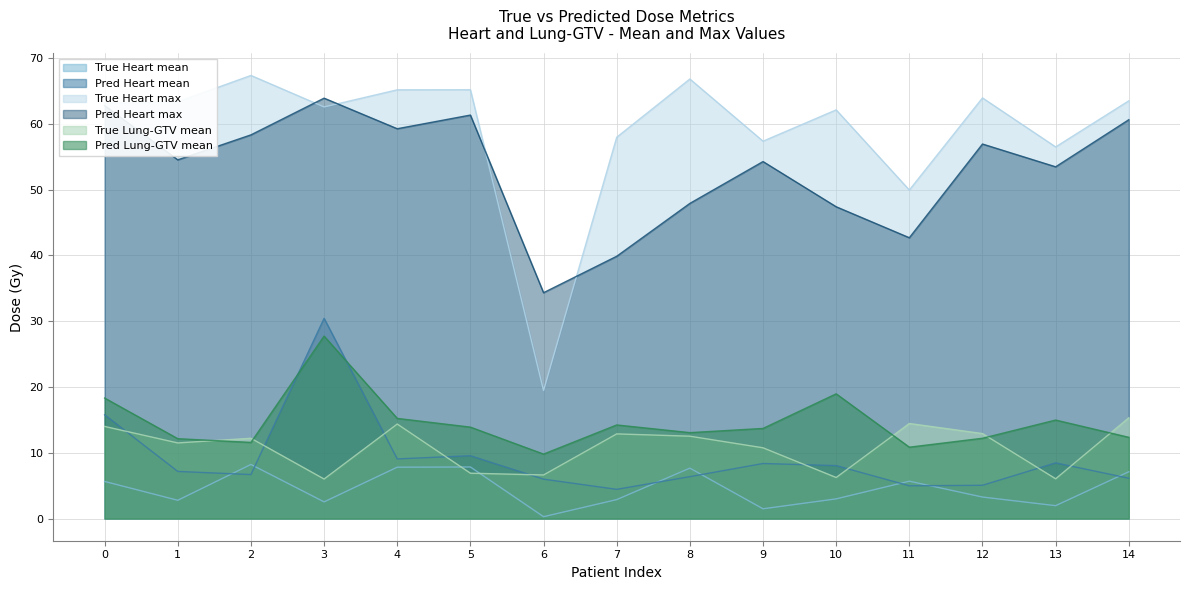

How many times do Pred Lung-GTV mean and Pred Heart mean cross each other?

2